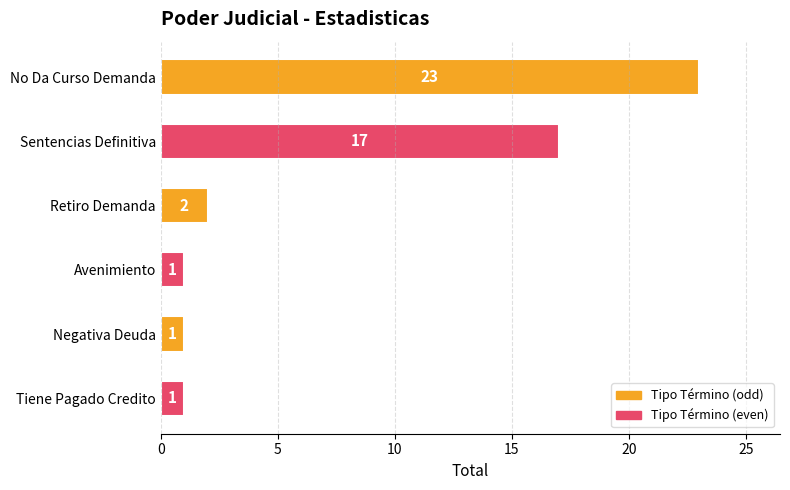

What is the difference between the maximum and minimum values?

22